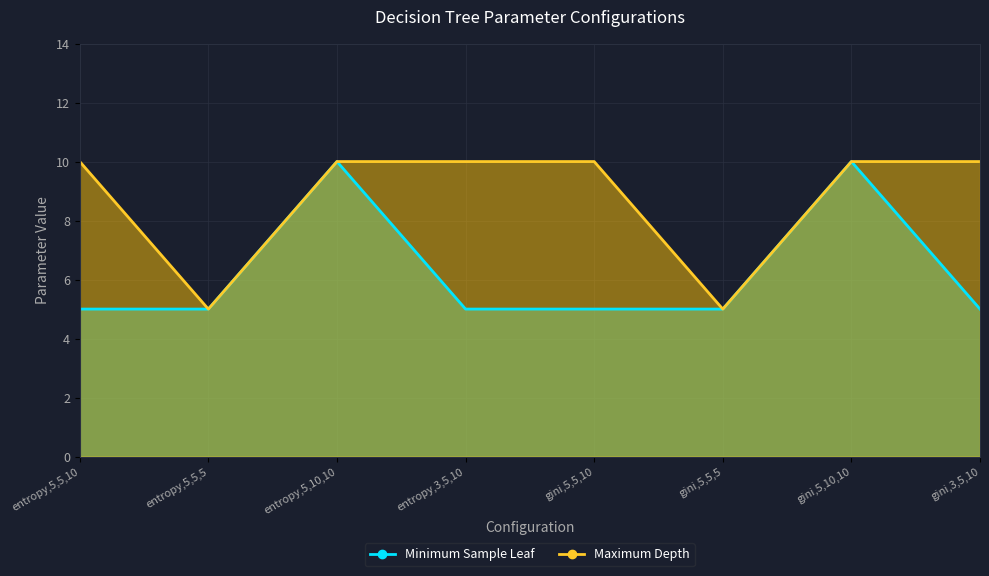

What is the difference between the maximum and second lowest values in the Minimum Sample Leaf series?

5